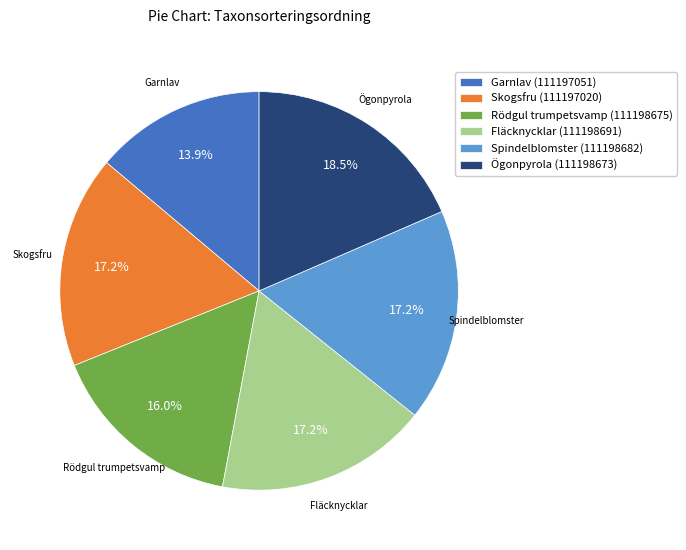

Is there a majority slice in this chart?

No